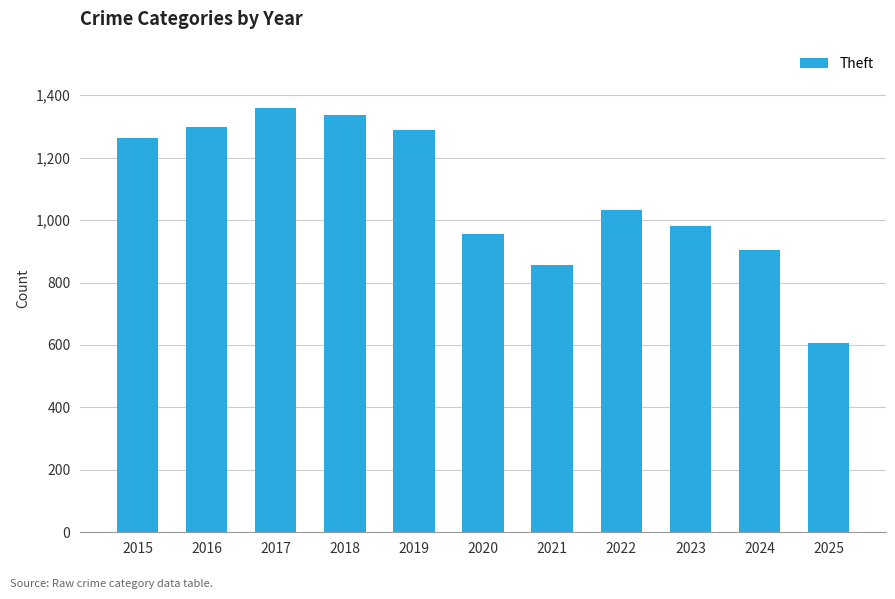

The chart shows a value of 856 at 2021. True or false?

True